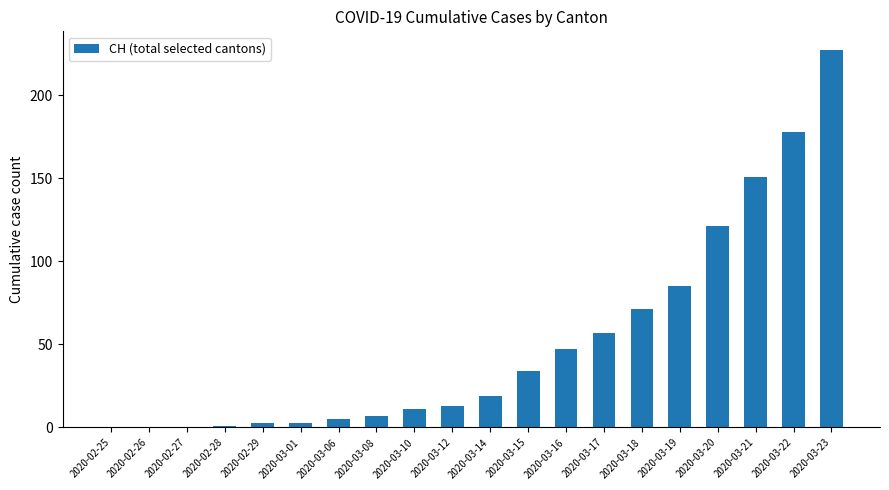

Reading right to left, what are all the values shown in this chart?

227	178	151	121	85	71	57	47	34	19	13	11	7	5	3	3	1	0	0	0